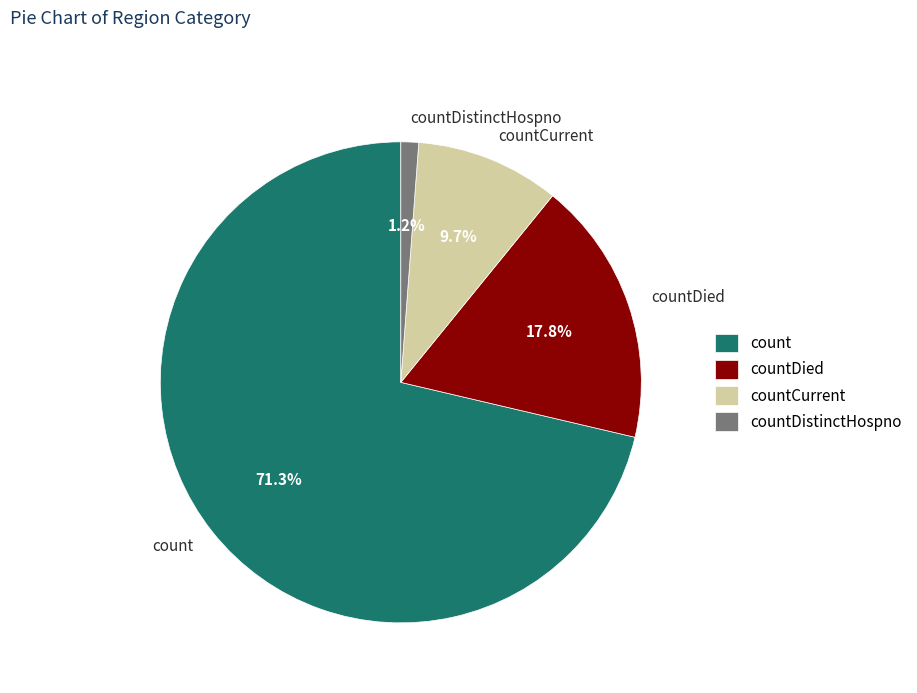

Is it true that countDied is 18% of the pie?

True